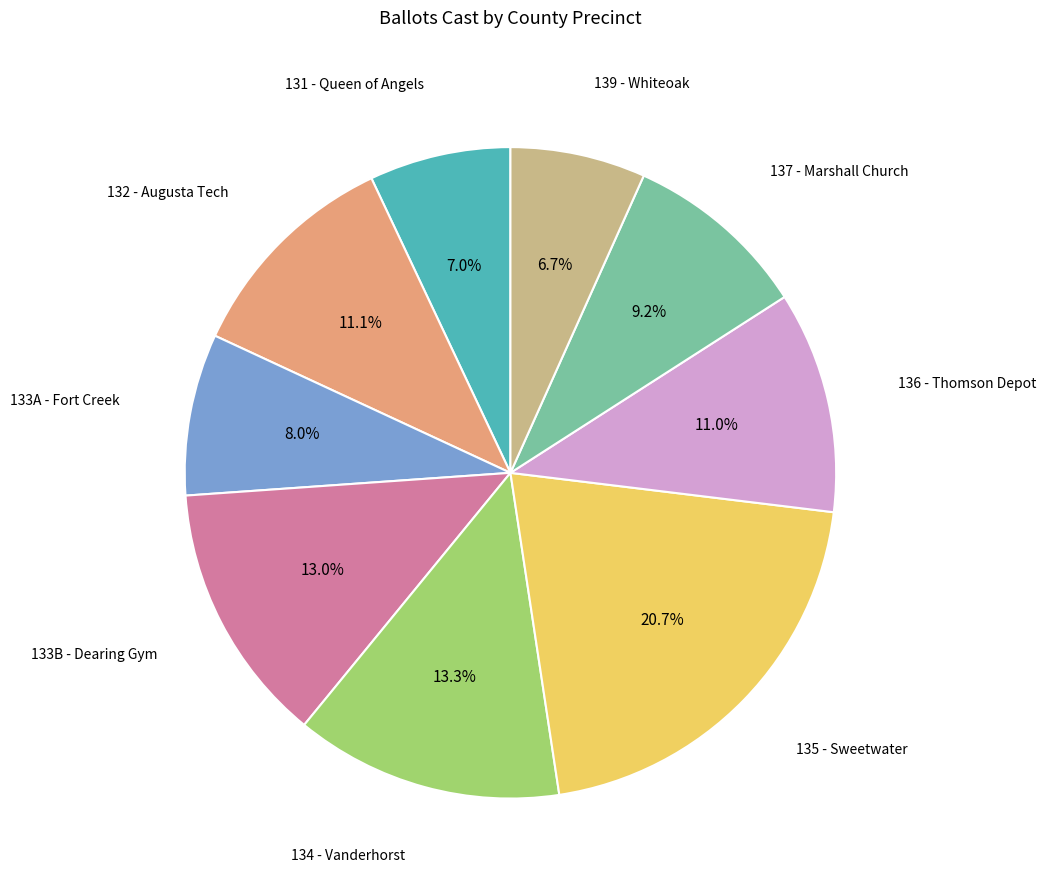

How many slices are in this pie chart?

9